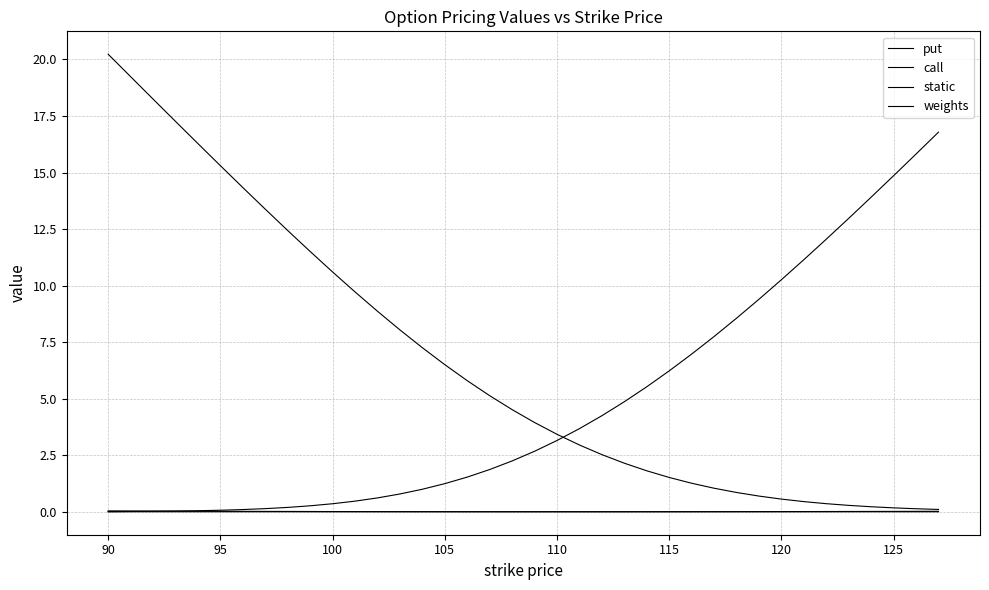

Reading left to right, transcribe all the data shown in this chart.

put: 0.0	0.0	0.0	0.0	0.0	0.1	0.1	0.1	0.2	0.3	0.4	0.5	0.6	0.8	1.0	1.2	1.5	1.9	2.2	2.7	3.2	3.7	4.2	4.9	5.5	6.2	7.0	7.7	8.6	9.4	10.3	11.1	12.1	13.0	13.9	14.9	15.8	16.8
call: 20.2	19.2	18.2	17.3	16.3	15.3	14.3	13.4	12.4	11.5	10.6	9.7	8.9	8.0	7.3	6.5	5.8	5.1	4.5	3.9	3.4	3.0	2.5	2.1	1.8	1.5	1.3	1.0	0.9	0.7	0.6	0.4	0.4	0.3	0.2	0.2	0.1	0.1
static: 0.0	0.0	0.0	0.0	0.0	0.0	0.0	0.0	0.0	0.0	0.0	0.0	0.0	0.0	0.0	0.0	0.0	0.0	0.0	0.0	0.0	0.0	0.0	0.0	0.0	0.0	0.0	0.0	0.0	0.0	0.0	0.0	0.0	0.0	0.0	0.0	0.0	0.0
weights: -0.0	0.0	0.0	0.0	0.0	0.0	0.0	0.0	0.0	0.0	0.0	0.0	0.0	0.0	0.0	0.0	0.0	0.0	0.0	0.0	0.0	0.0	0.0	0.0	0.0	0.0	0.0	0.0	0.0	0.0	0.0	0.0	0.0	0.0	0.0	0.0	0.0	0.0